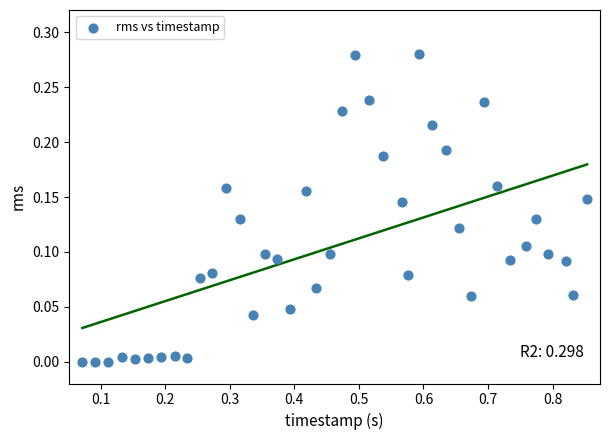

What is the range of X values (max minus min)?

0.8